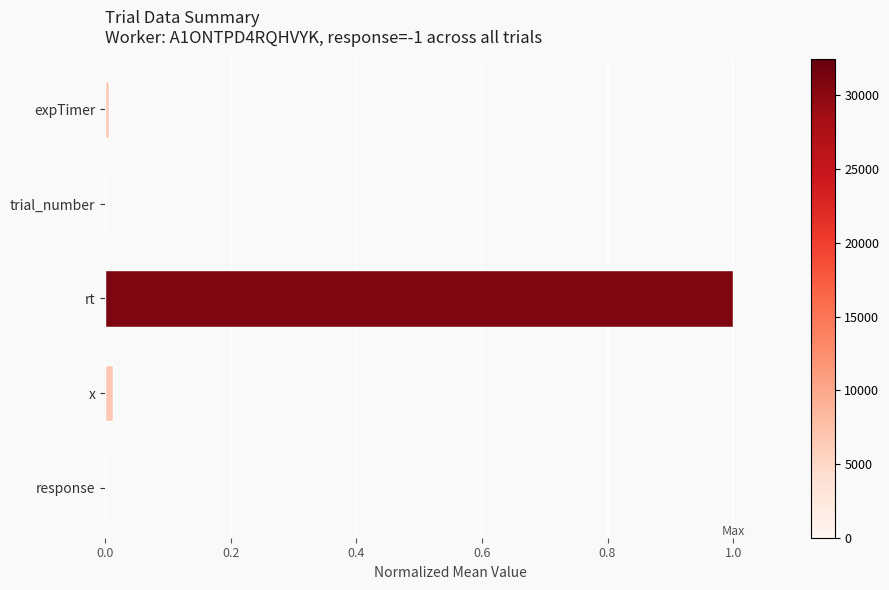

Between expTimer and rt, which is larger?

rt